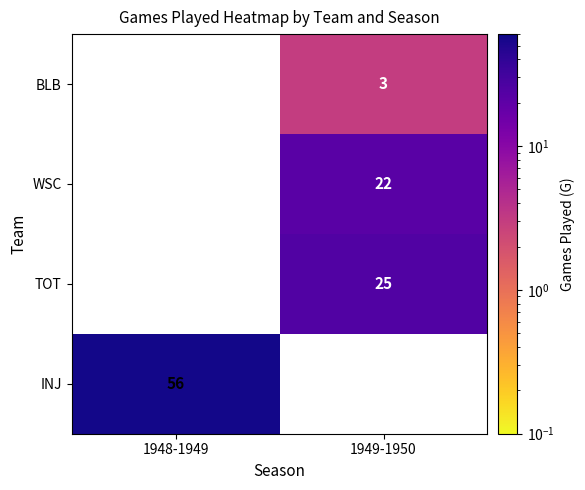

Is it true that BLB equals 1.1 at 1949-1950?

False